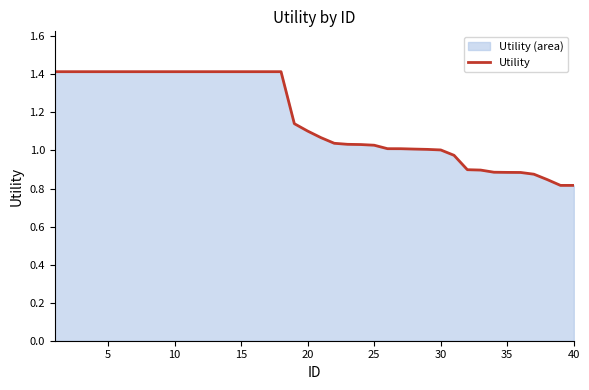

What is the average value?

1.2